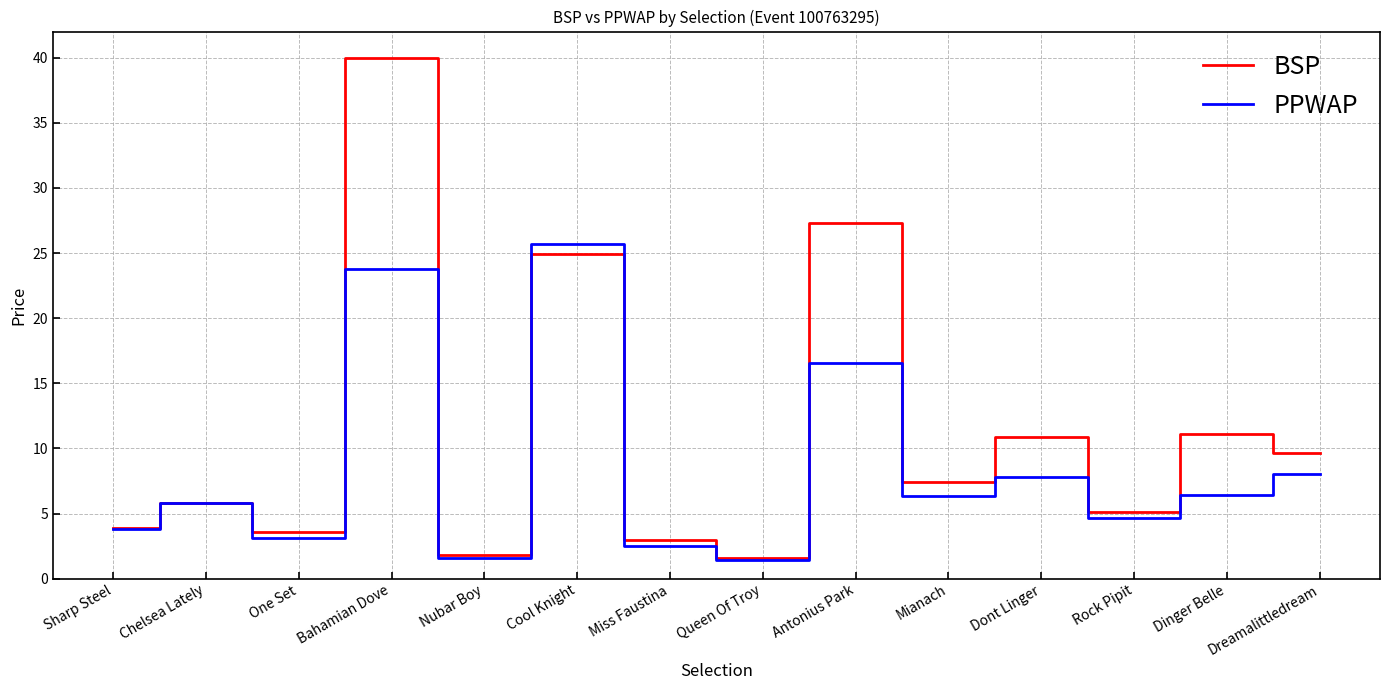

Which series has the largest total across all categories?

BSP